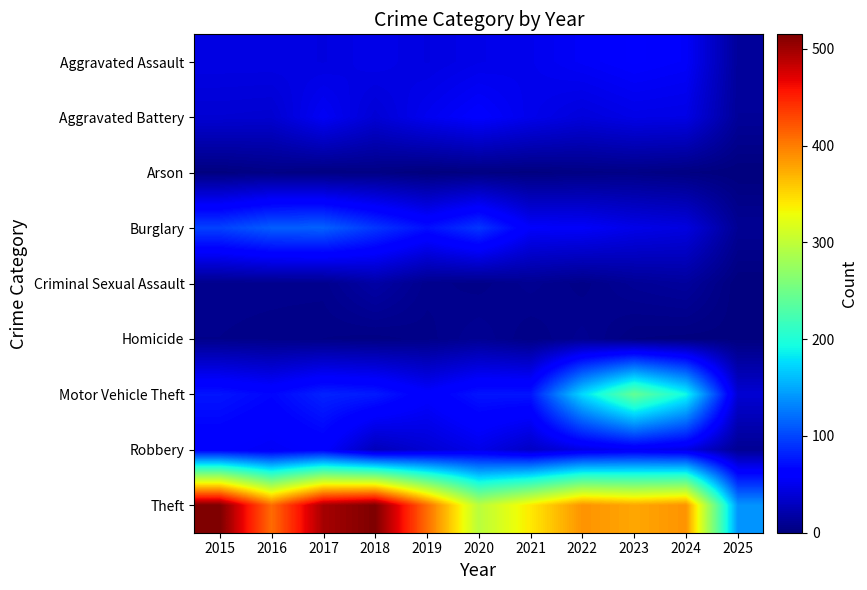

Reading left to right, list all the values displayed in this chart.

Aggravated Assault: 2015=46	2016=46	2017=44	2018=48	2019=44	2020=48	2021=50	2022=55	2023=59	2024=56	2025=13
Aggravated Battery: 2015=38	2016=37	2017=54	2018=39	2019=51	2020=59	2021=49	2022=42	2023=47	2024=46	2025=12
Arson: 2015=1	2016=4	2017=2	2018=3	2019=0	2020=2	2021=1	2022=3	2023=4	2024=2	2025=0
Burglary: 2015=98	2016=112	2017=114	2018=92	2019=72	2020=92	2021=57	2022=56	2023=48	2024=44	2025=10
Criminal Sexual Assault: 2015=7	2016=7	2017=7	2018=18	2019=7	2020=5	2021=9	2022=5	2023=11	2024=14	2025=0
Homicide: 2015=6	2016=5	2017=4	2018=3	2019=5	2020=10	2021=4	2022=9	2023=2	2024=1	2025=1
Motor Vehicle Theft: 2015=75	2016=67	2017=82	2018=78	2019=60	2020=75	2021=75	2022=175	2023=243	2024=191	2025=38
Robbery: 2015=59	2016=54	2017=60	2018=27	2019=38	2020=48	2021=32	2022=46	2023=53	2024=46	2025=10
Theft: 2015=515	2016=409	2017=497	2018=515	2019=409	2020=296	2021=341	2022=388	2023=377	2024=388	2025=140